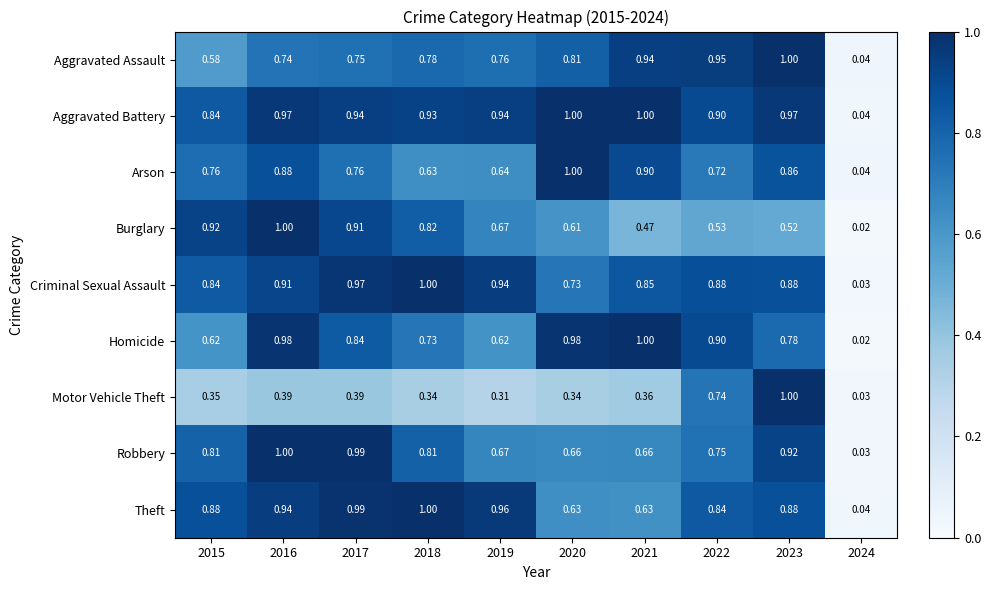

Is the value of Arson at 2020 greater than the value of Motor Vehicle Theft at 2015?

Yes